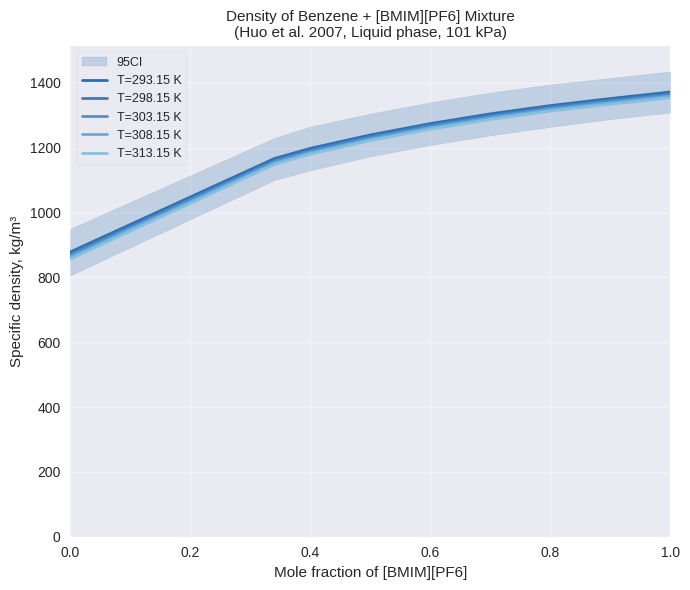

Which series has the largest total across all categories?

T=293.15 K